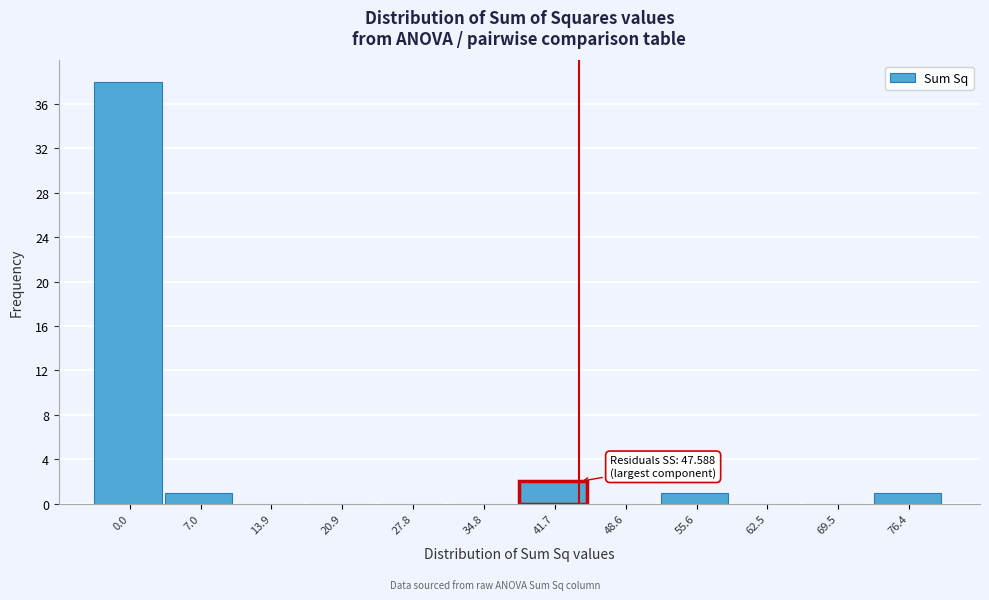

Reading right to left, extract all data points from this chart.

76.4=1	69.5=0	62.5=0	55.6=1	48.6=0	41.7=2	34.8=0	27.8=0	20.9=0	13.9=0	7.0=1	0.0=38